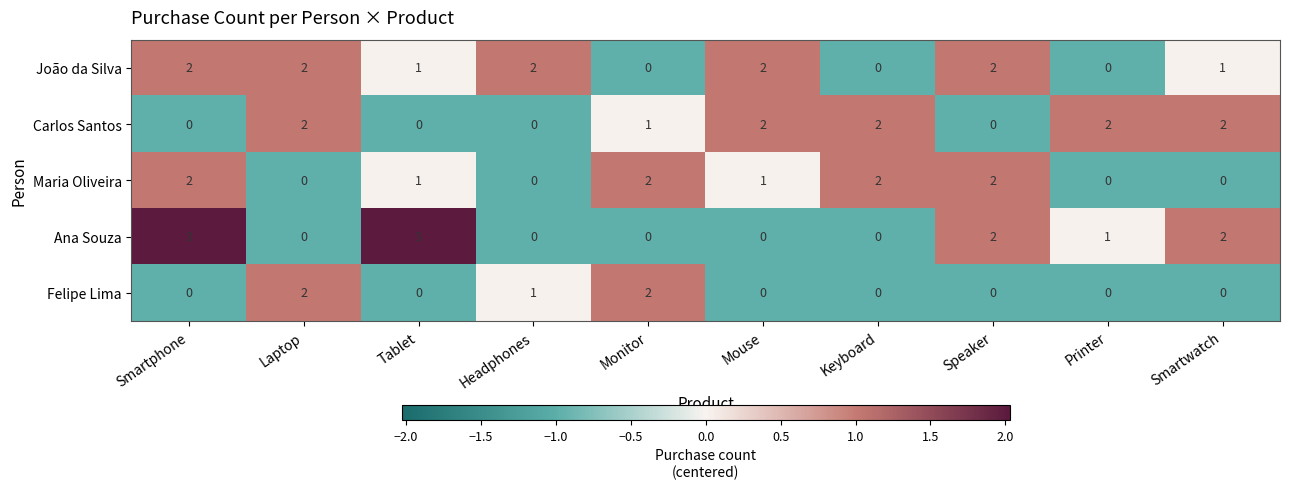

At which category is the sum across all series the highest?

Smartphone